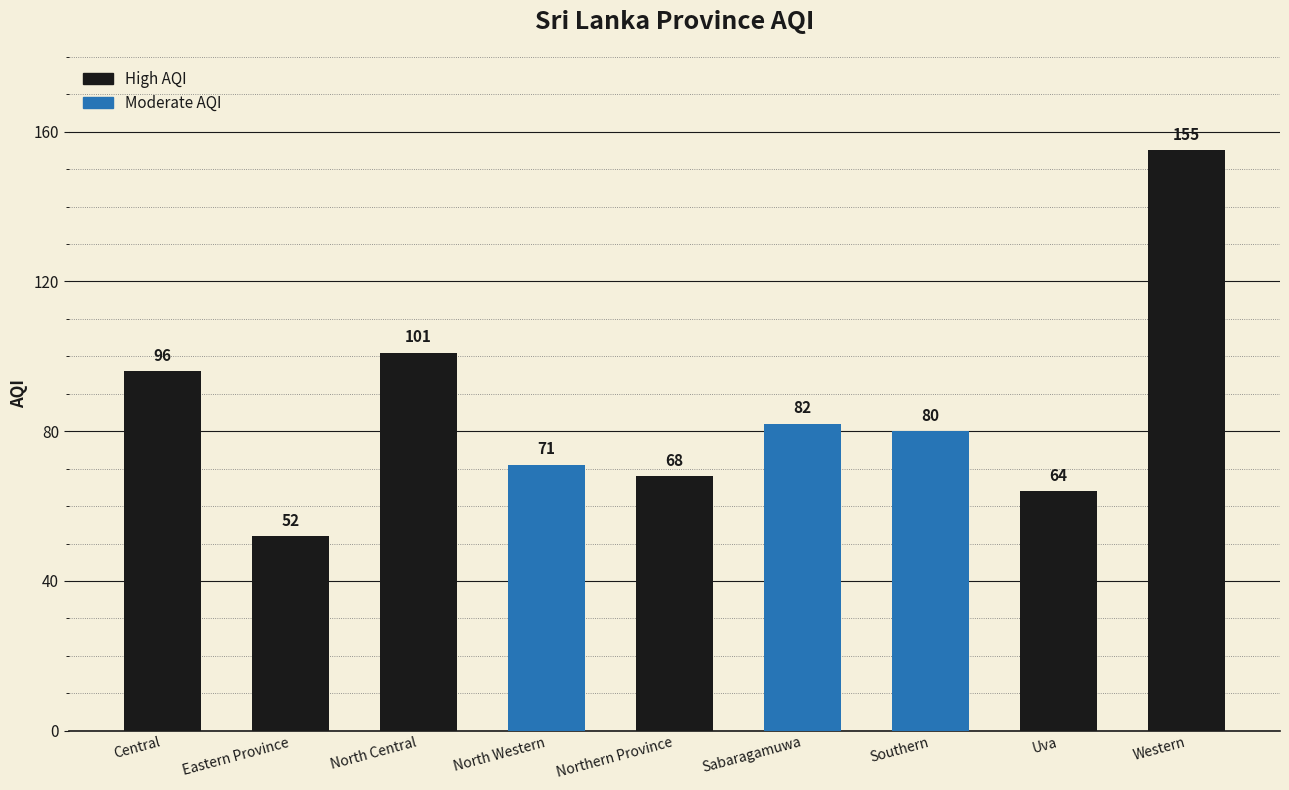

Rank the categories by value from highest to lowest.

Western, North Central, Central, Sabaragamuwa, Southern, North Western, Northern Province, Uva, Eastern Province